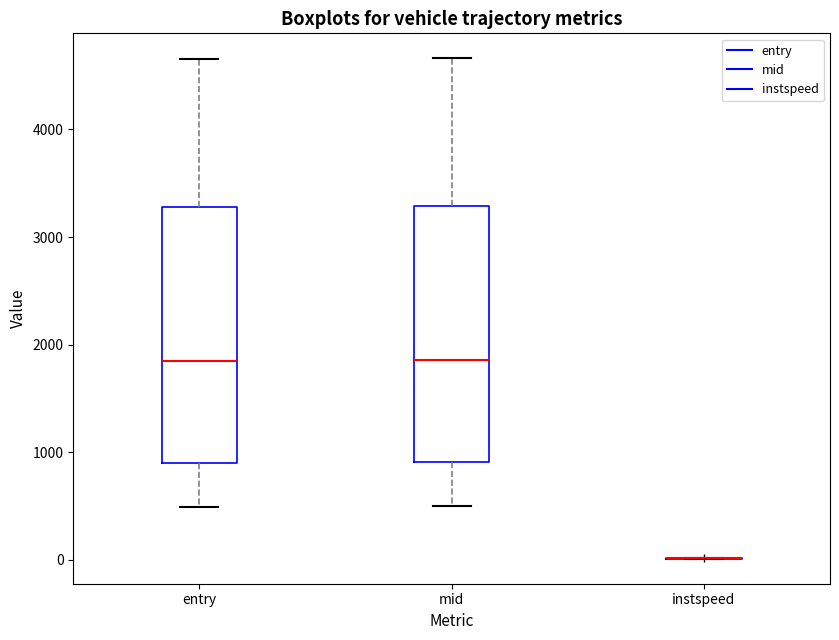

Where does the upper whisker of the box for entry end on the y-axis? The values are not printed on the chart, so give them approximately, as read against the axis.

4700